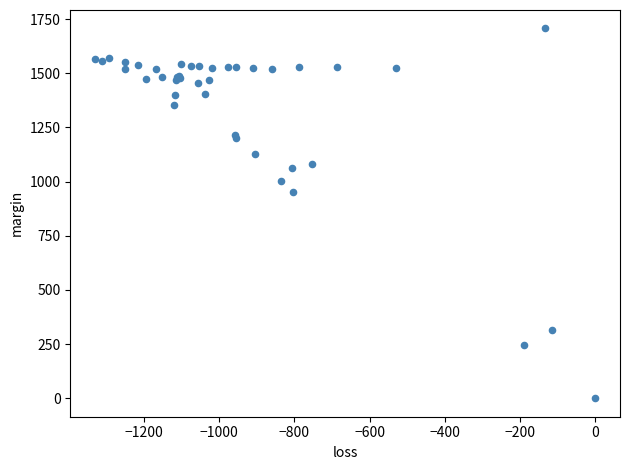

What Y value in the scatter plot is closest to 853?

952.5